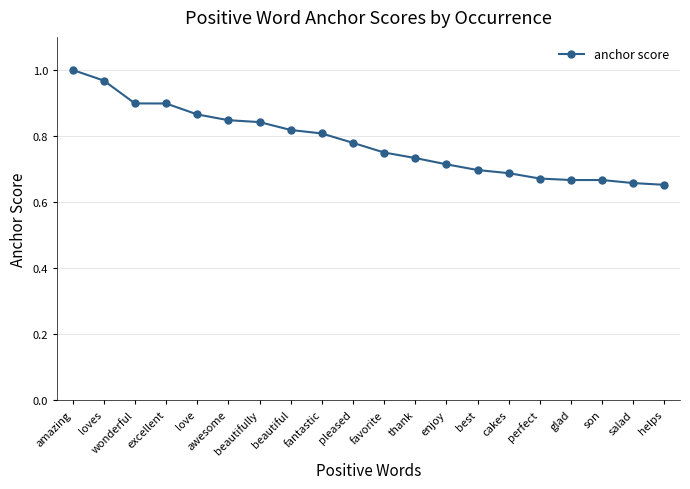

True or false: the data shows 0.8 at beautifully.

True